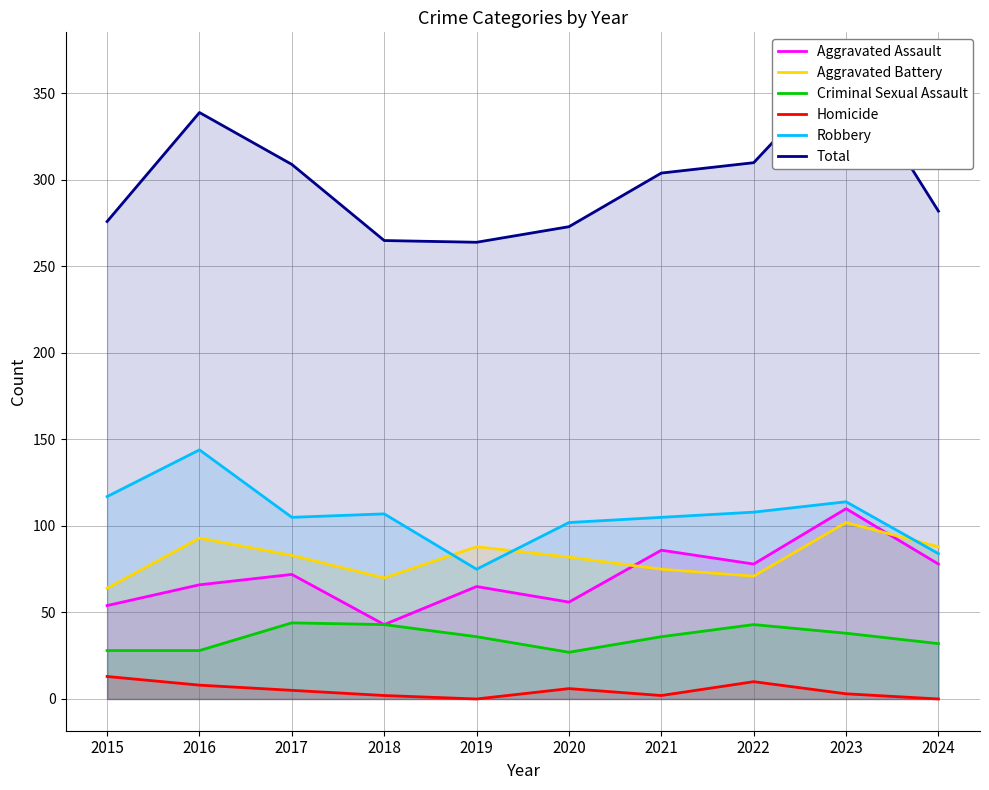

Reading left to right, transcribe all the data shown in this chart.

Aggravated Assault: 2015=54	2016=66	2017=72	2018=43	2019=65	2020=56	2021=86	2022=78	2023=110	2024=78
Aggravated Battery: 2015=64	2016=93	2017=83	2018=70	2019=88	2020=82	2021=75	2022=71	2023=102	2024=88
Criminal Sexual Assault: 2015=28	2016=28	2017=44	2018=43	2019=36	2020=27	2021=36	2022=43	2023=38	2024=32
Homicide: 2015=13	2016=8	2017=5	2018=2	2019=0	2020=6	2021=2	2022=10	2023=3	2024=0
Robbery: 2015=117	2016=144	2017=105	2018=107	2019=75	2020=102	2021=105	2022=108	2023=114	2024=84
Total: 2015=276	2016=339	2017=309	2018=265	2019=264	2020=273	2021=304	2022=310	2023=367	2024=282